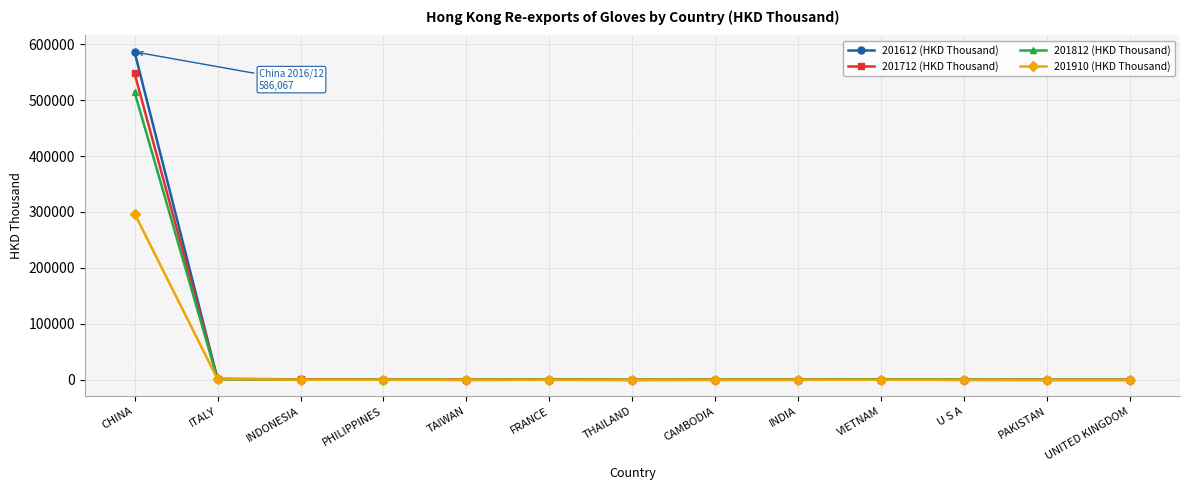

What is the label of the 9th point from the right?

TAIWAN